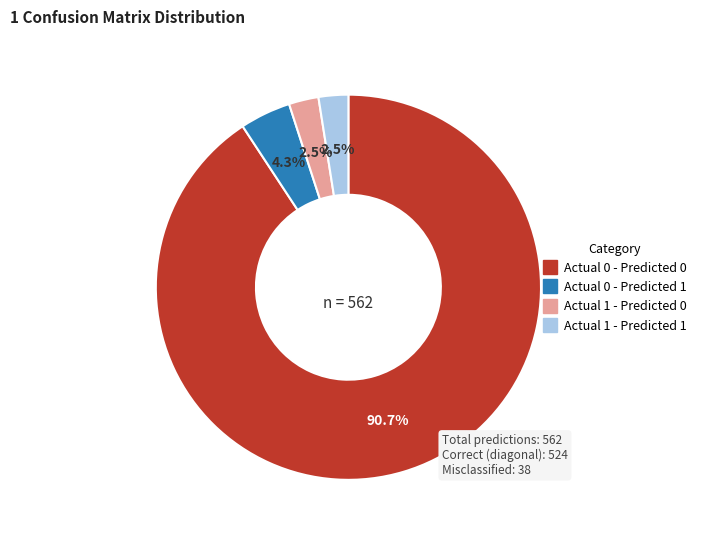

What percentage do Actual 0 - Predicted 1 and Actual 1 - Predicted 1 together represent?

6.8%